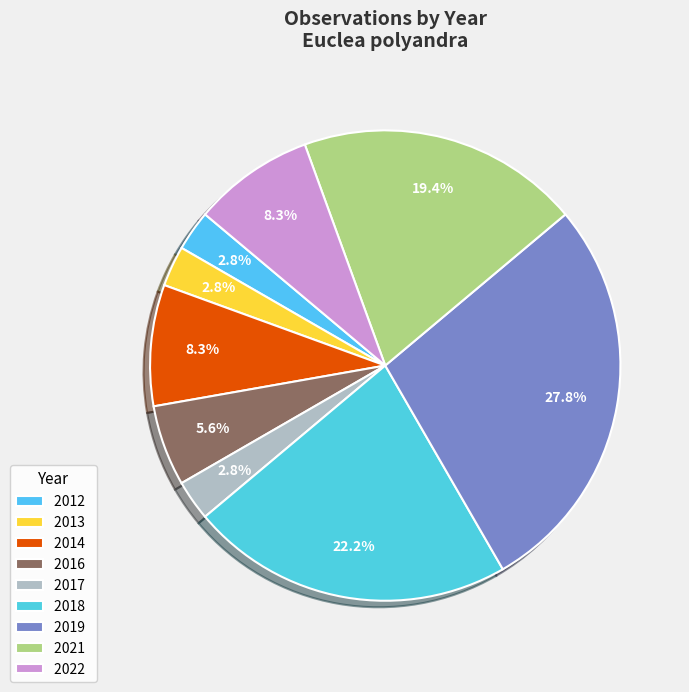

What is the change in value from 2017 to 2019?

+9